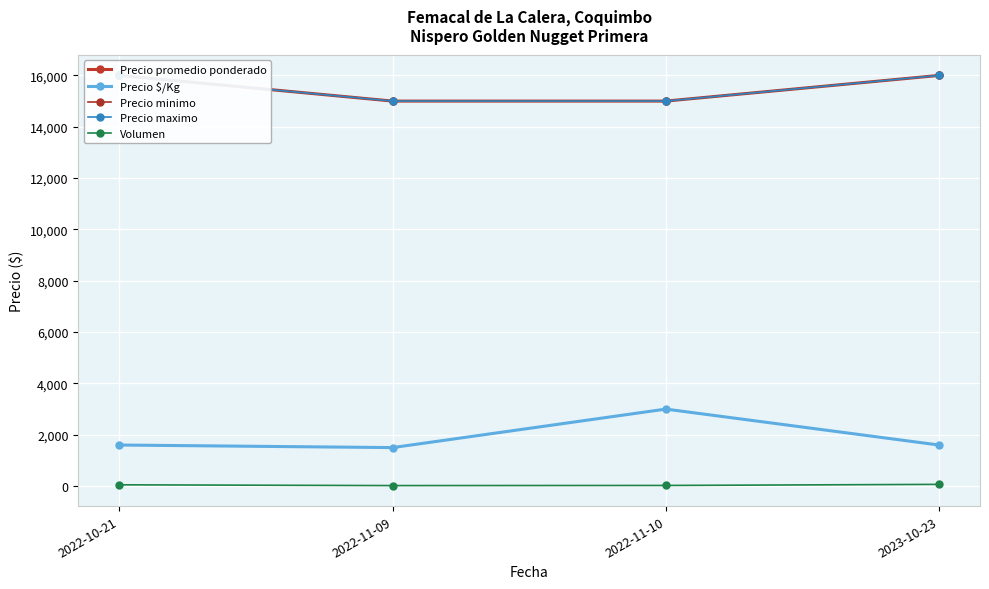

What is the label of the 2nd point from the right?

2022-11-10